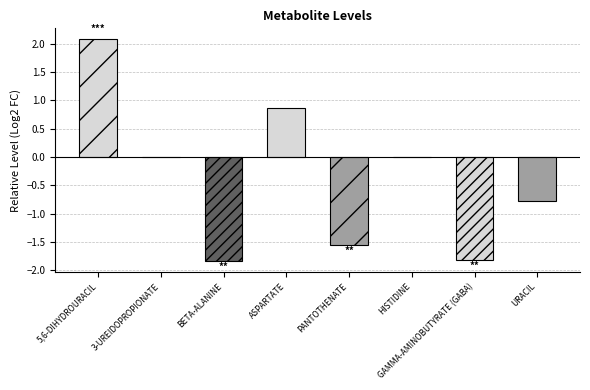

Where is the data nearest to the value 0?

3-UREIDOPROPIONATE